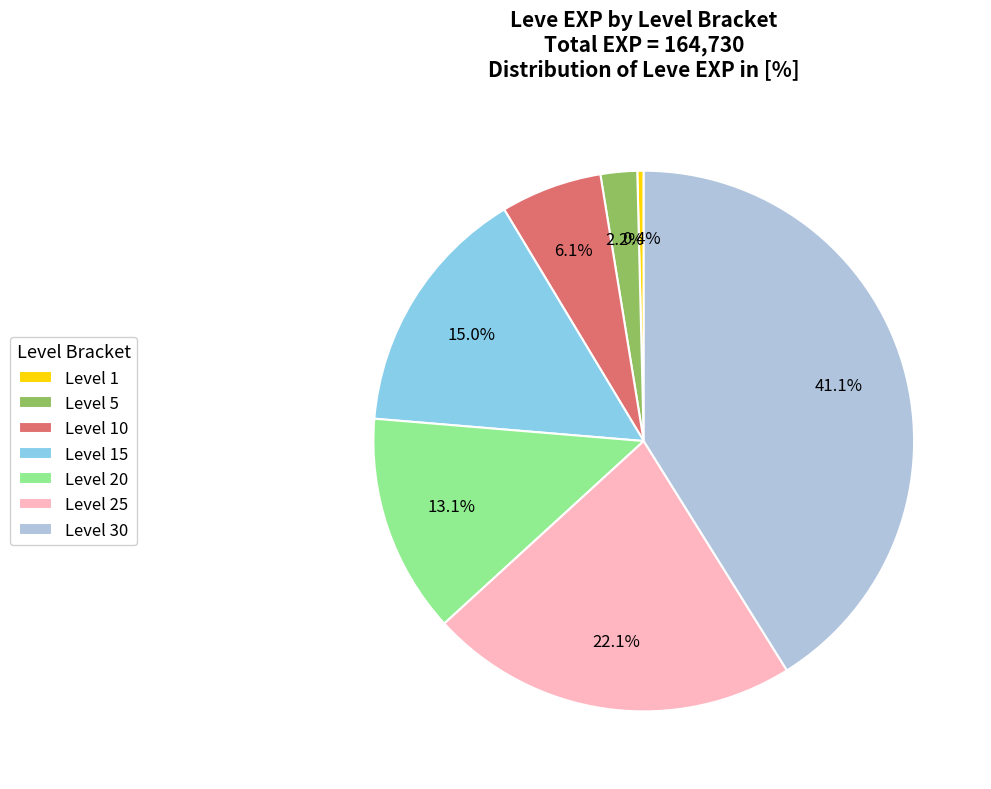

To the nearest percent, what percentage of the pie is Level 15?

15%